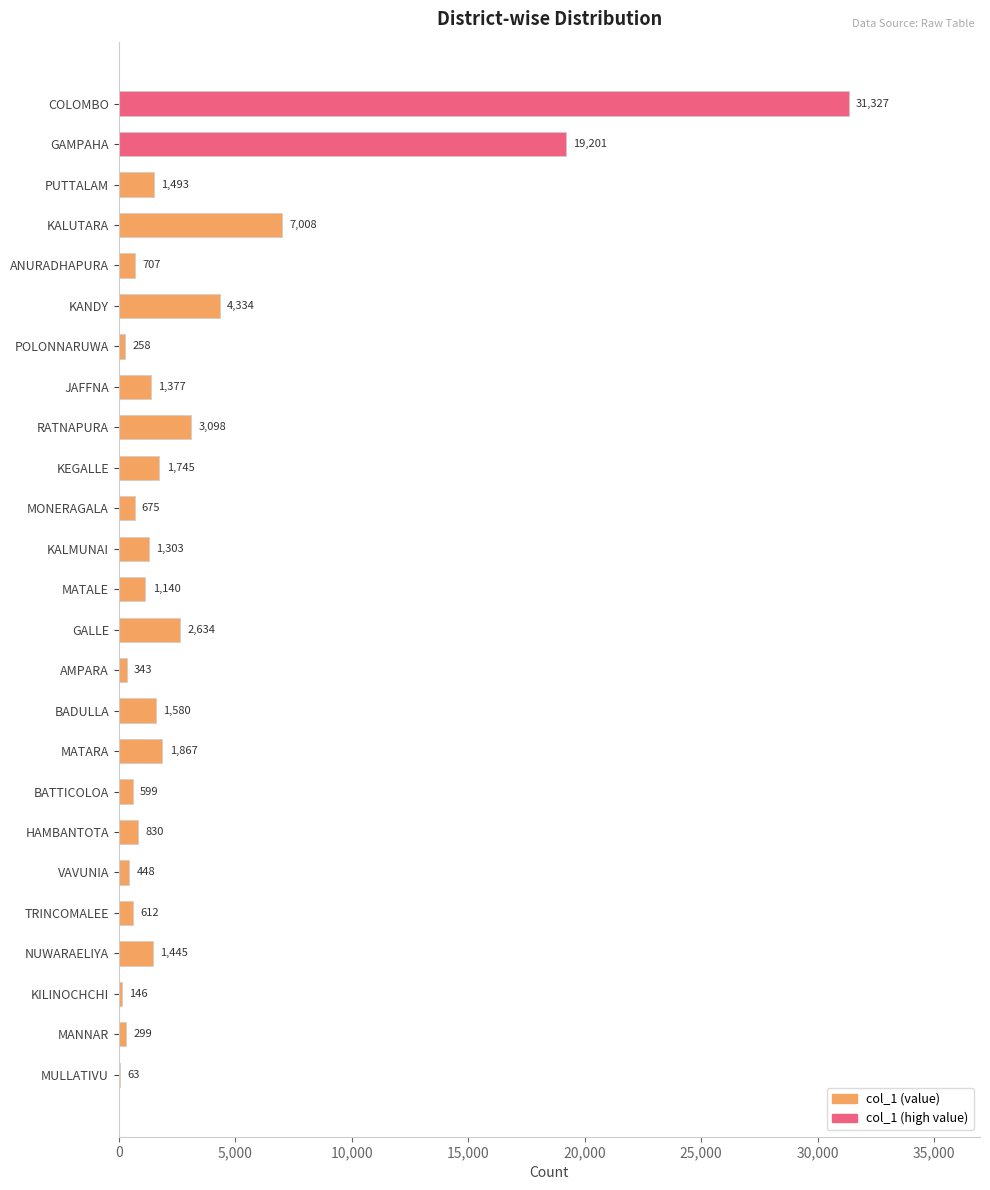

Which category has the highest value across all series?

COLOMBO